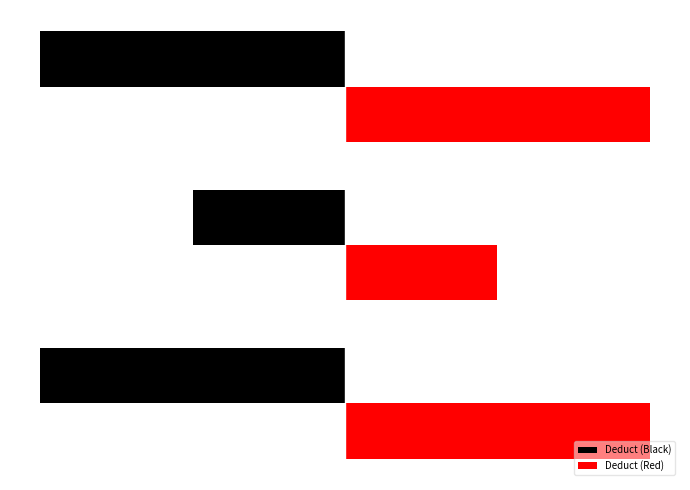

Reading left to right, transcribe all the data shown in this chart.

Deduct (Black): 0=-10000	1=-5000	2=-10000
Deduct (Red): 0=10000	1=5000	2=10000